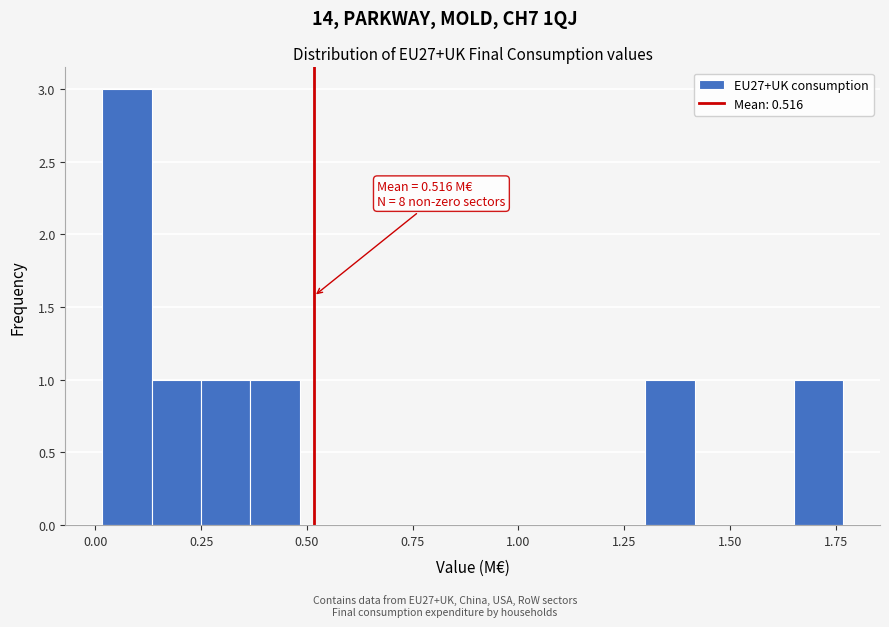

Read against the x-axis, roughly where is the centre of the tallest bar?

0.05